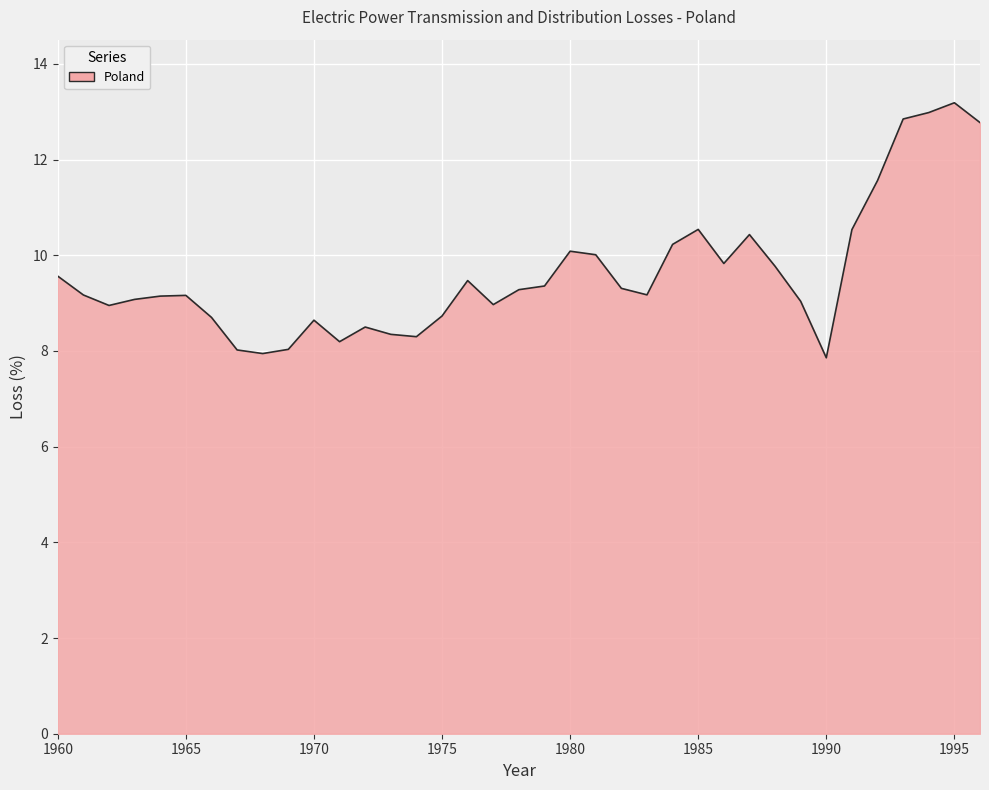

What is the difference between the second highest and minimum values?

5.1